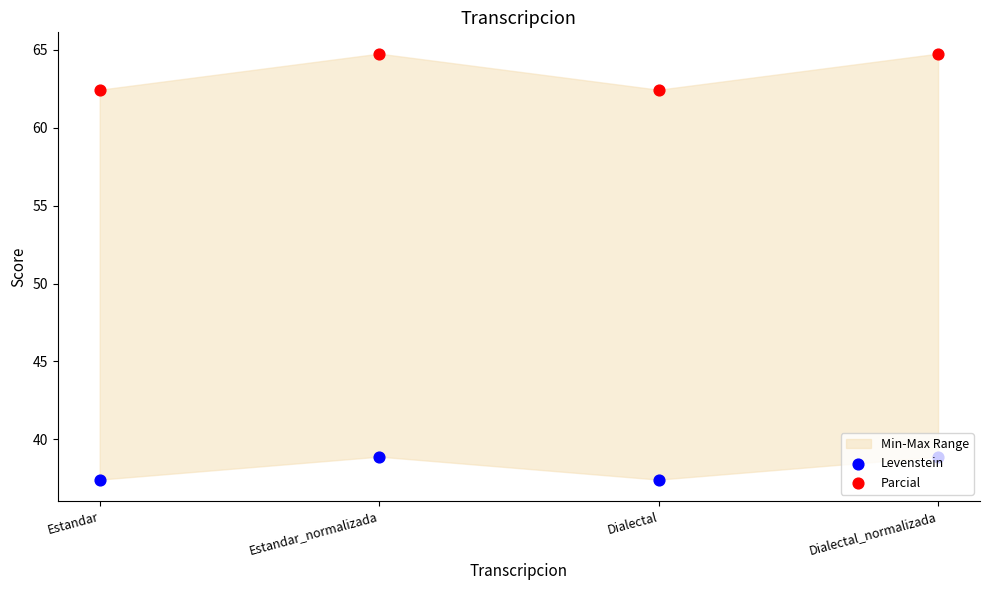

Which series contains the highest Y value?

Parcial